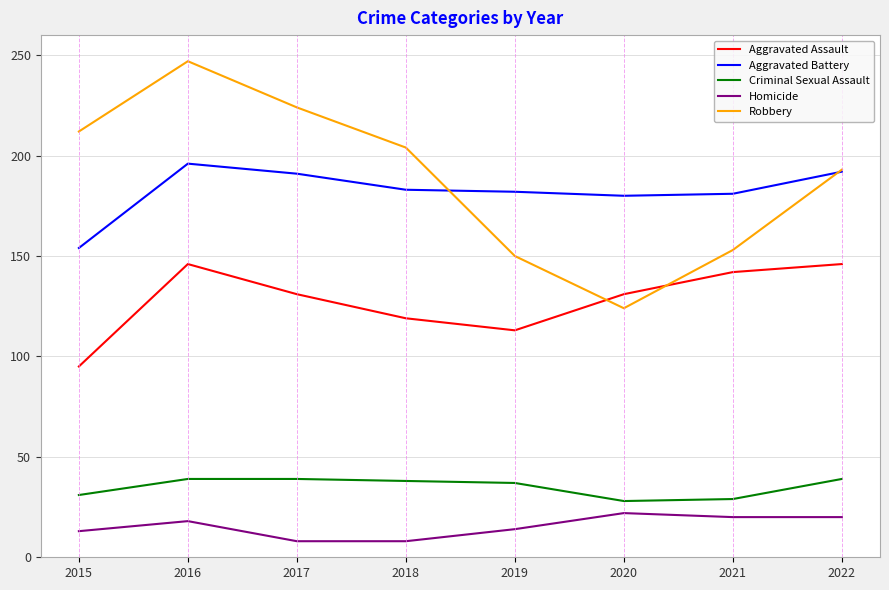

Read the Homicide value at 2022.

20